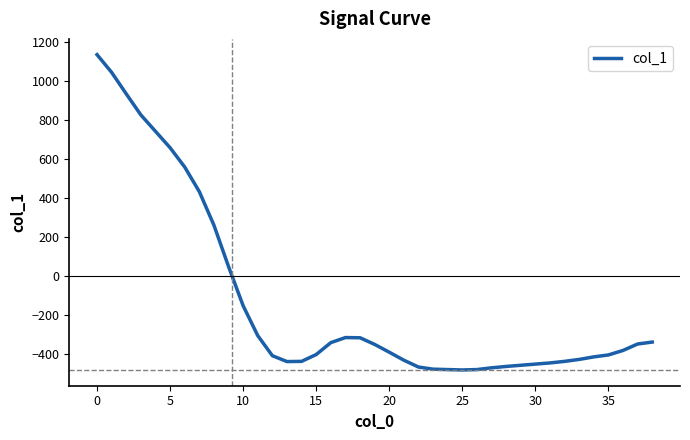

What is the greatest value displayed?

1135